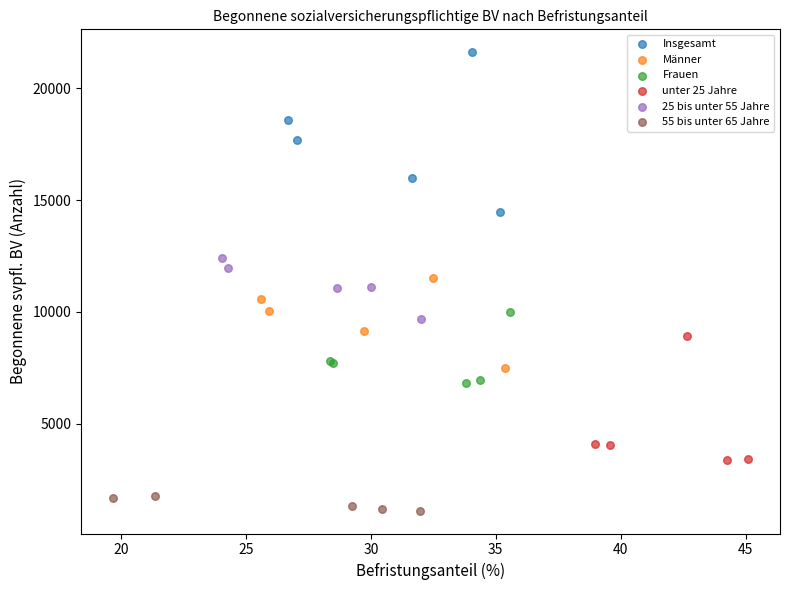

Which series reaches the minimum Y coordinate?

55 bis unter 65 Jahre